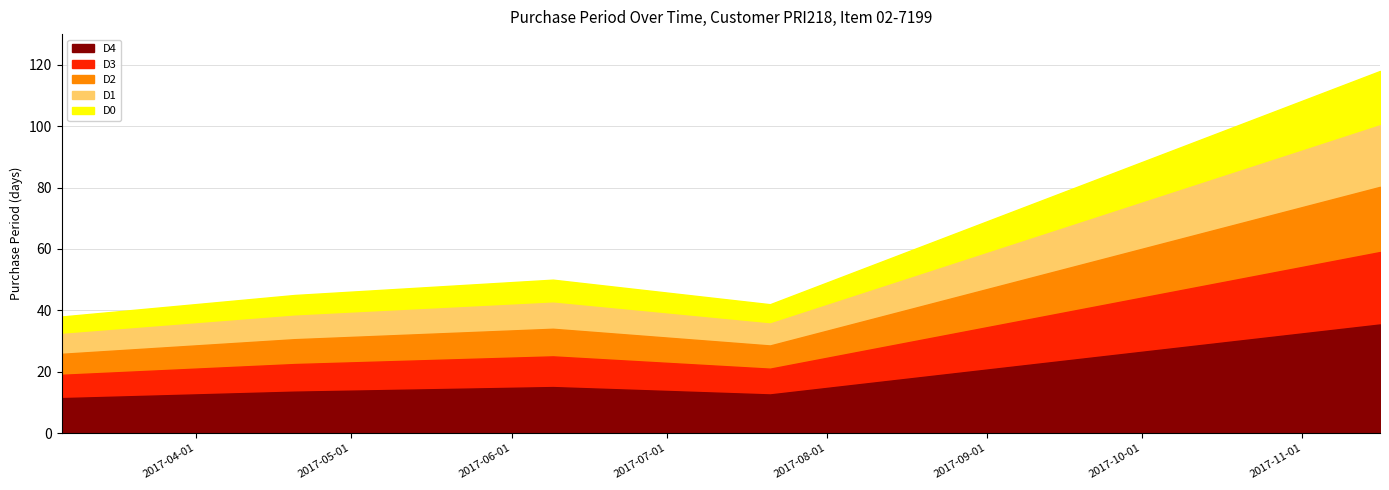

How many values are below 45?

2